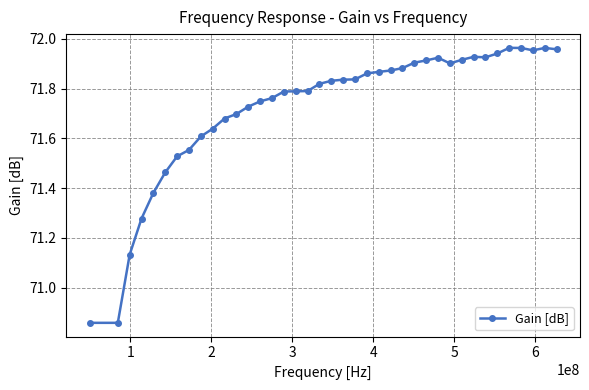

How many values exceed 71?

37